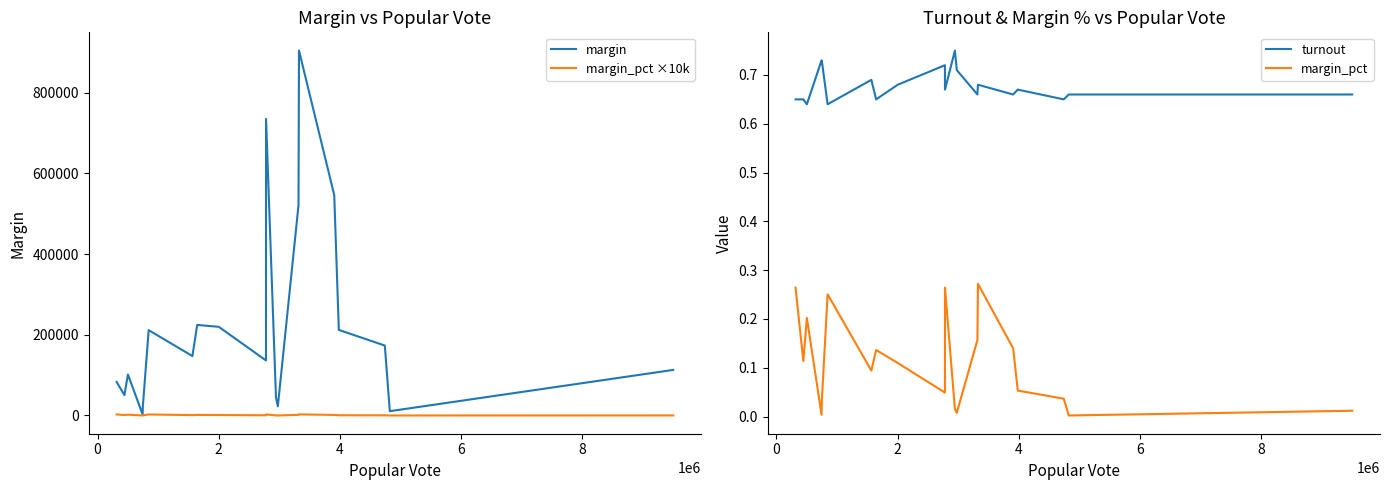

True or false: margin_pct and turnout intersect in this chart.

False